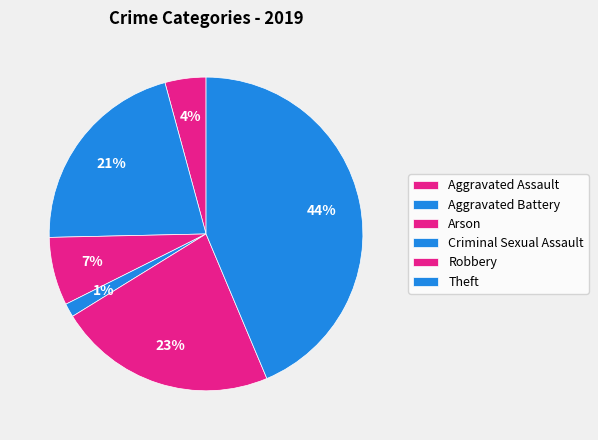

Is Theft the majority of the pie?

No